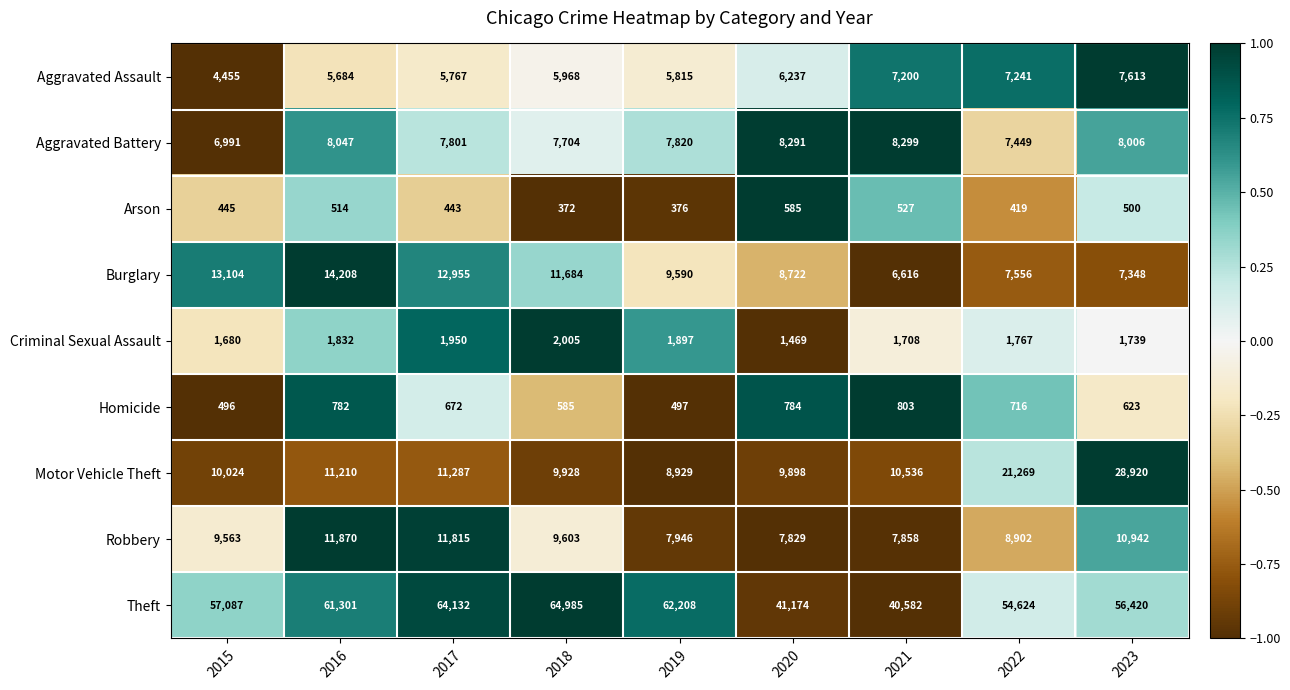

How many distinct data groups are displayed?

9